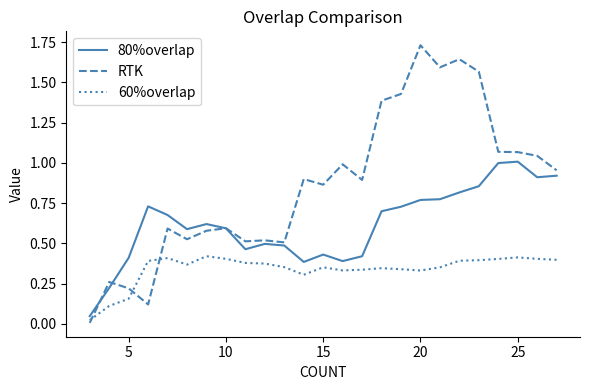

List the series in order of their overall mean, highest first.

RTK, 80%overlap, 60%overlap